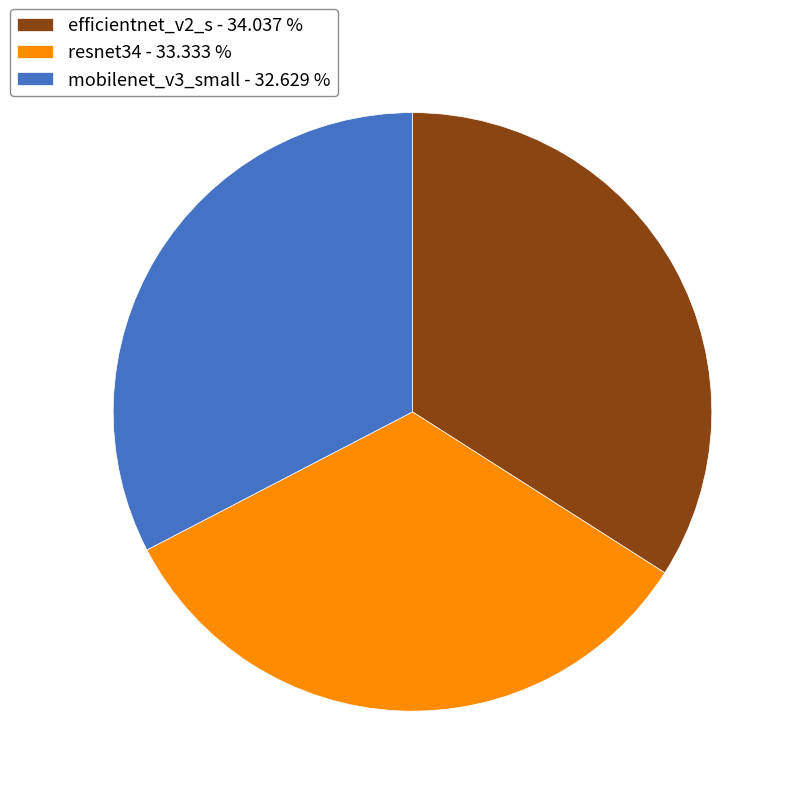

Which category has the smallest portion of the pie?

mobilenet_v3_small